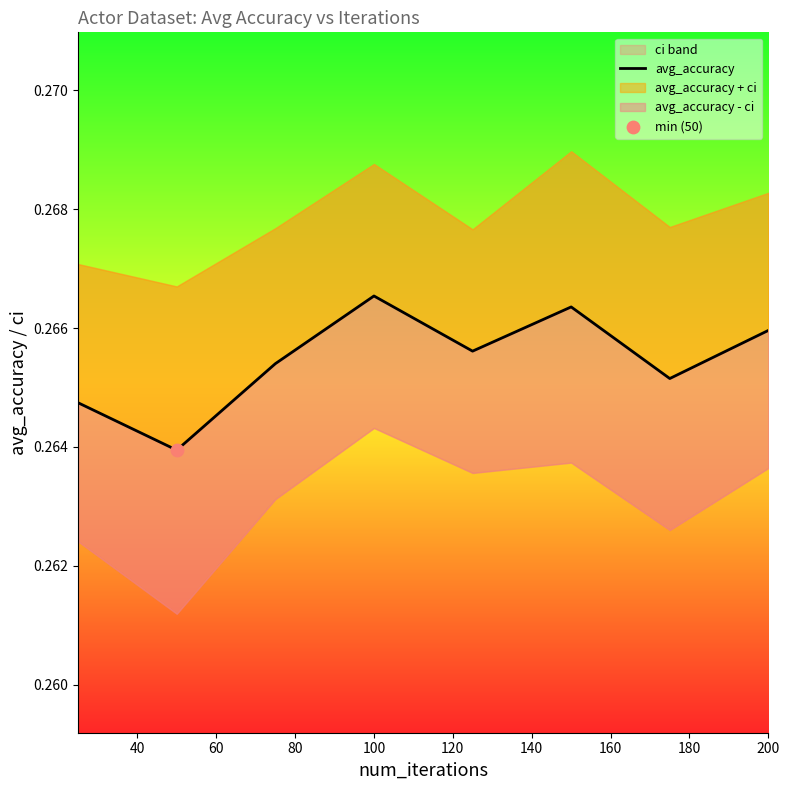

Which has a higher value, 120 or 140?

120